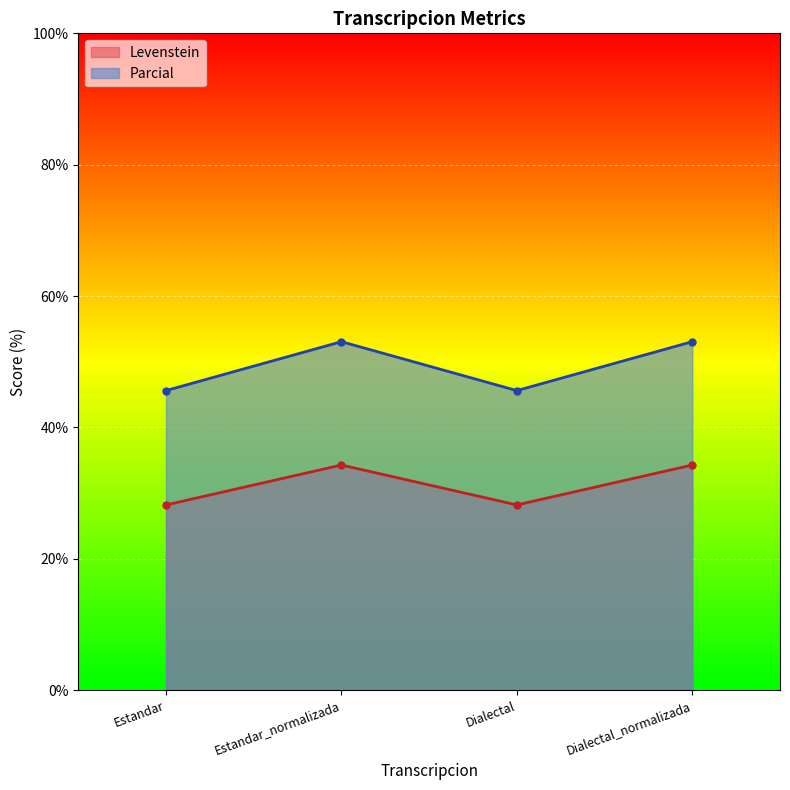

What is the difference between the maximum and minimum values in the Levenstein series?

6.1